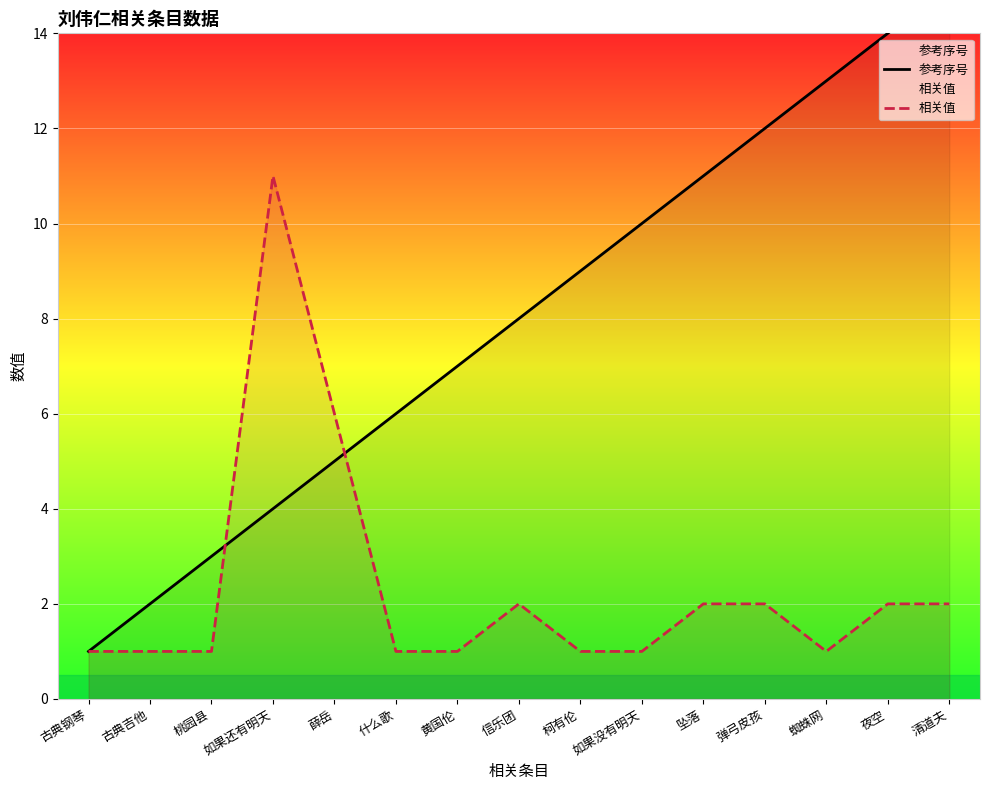

Rank the series at 什么歌 from highest to lowest value.

参考序号, 相关值